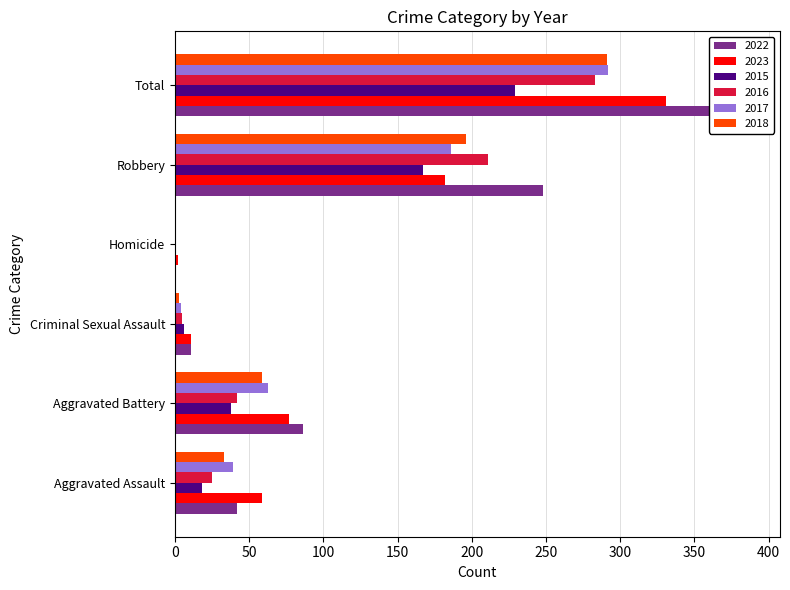

What is the sum of all 2017 values?

584